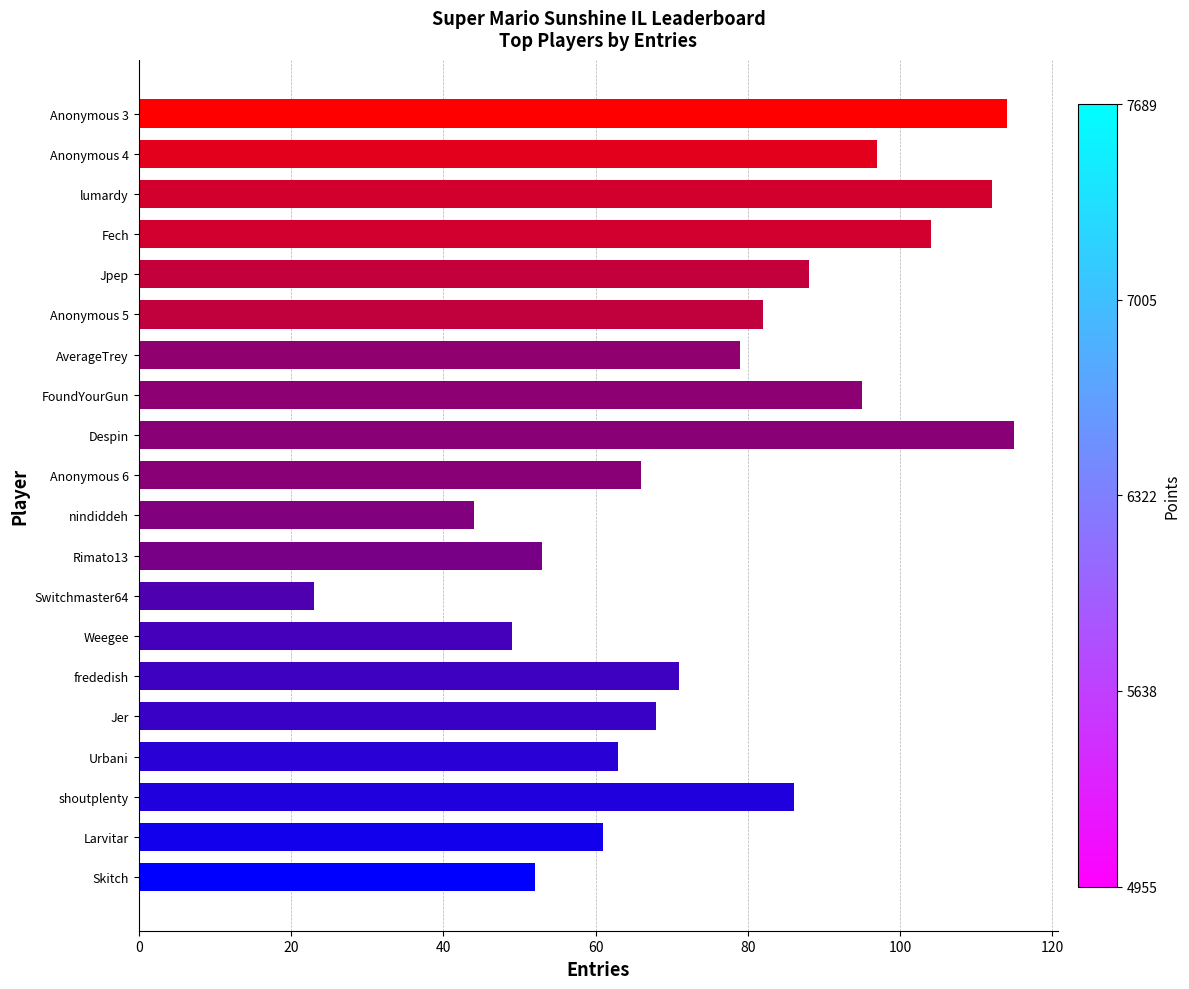

What is the label of the 7th bar from the bottom?

Weegee